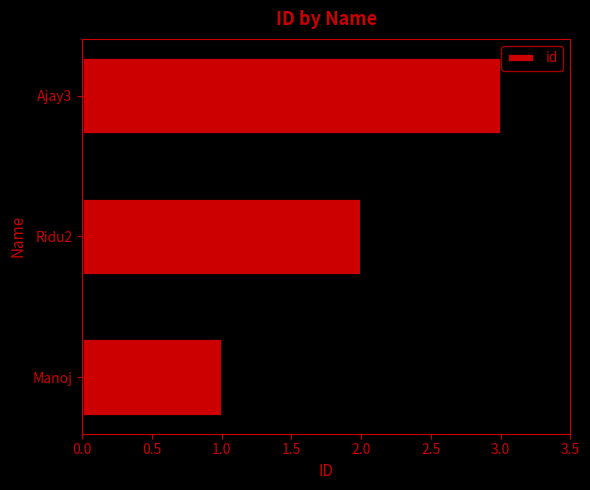

Rank the categories by value from highest to lowest.

Ajay3, Ridu2, Manoj